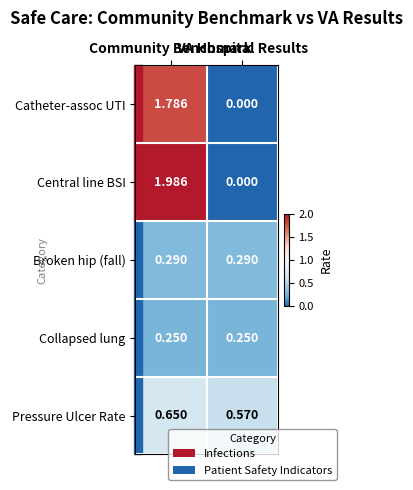

Which series has the largest total across all categories?

Central line BSI